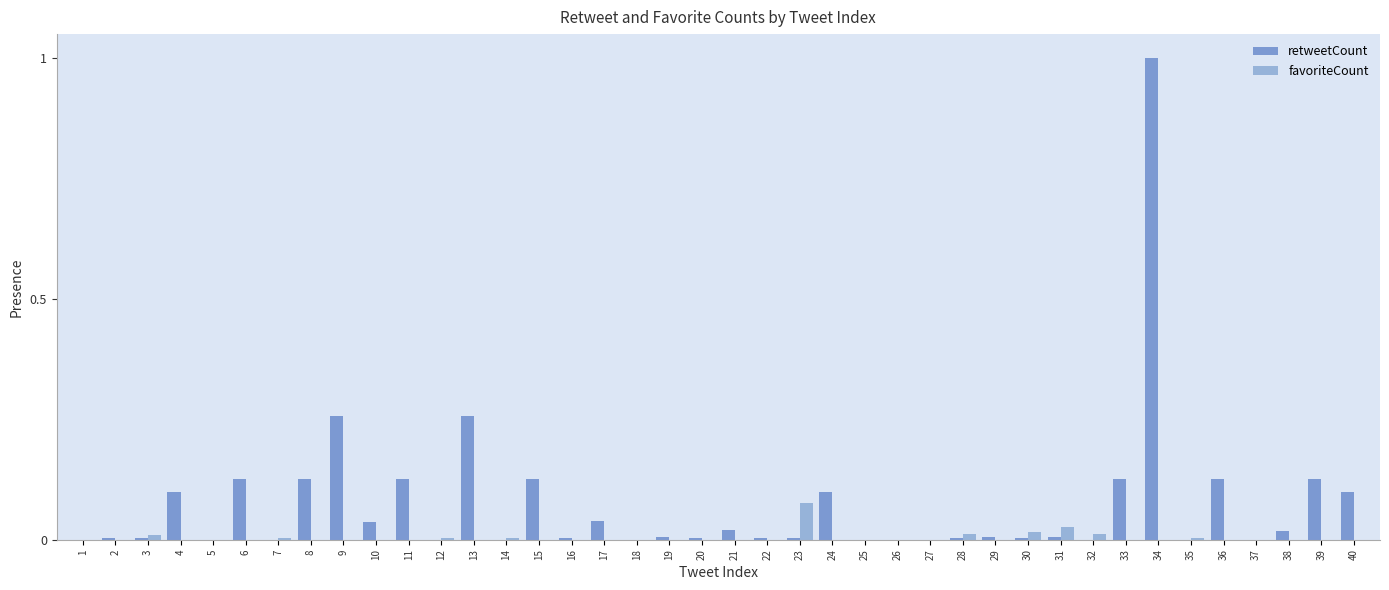

At which category is the sum across all series the highest?

34